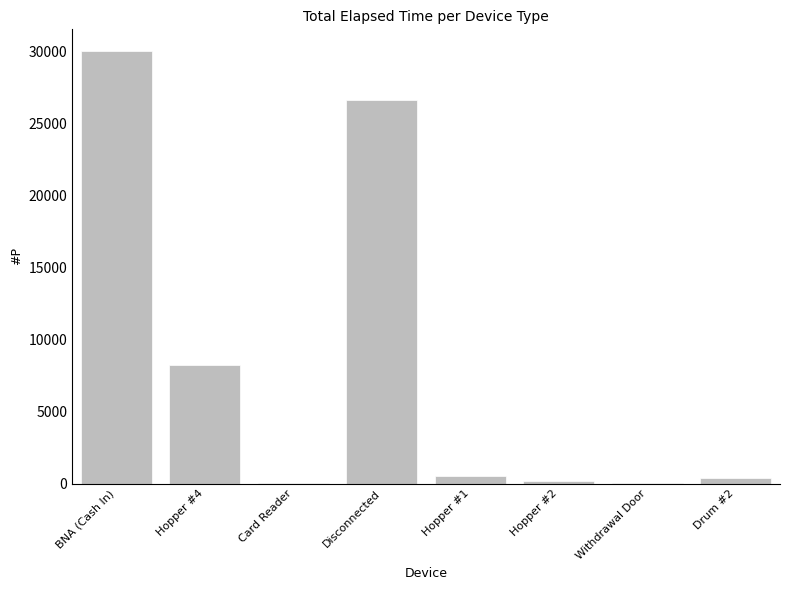

The chart shows a value of 26631 at Disconnected. True or false?

True